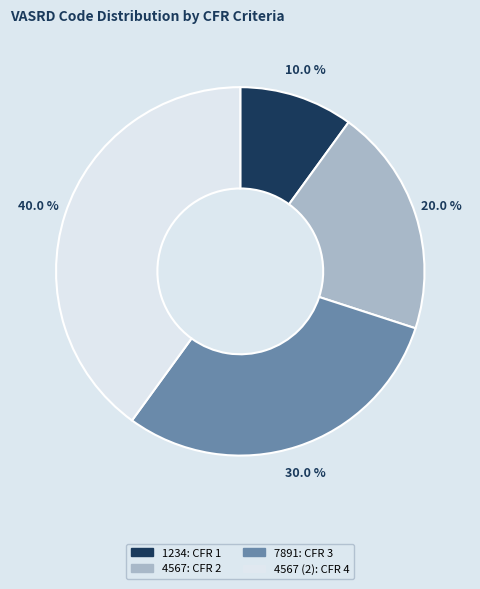

Is there a majority slice in this chart?

No